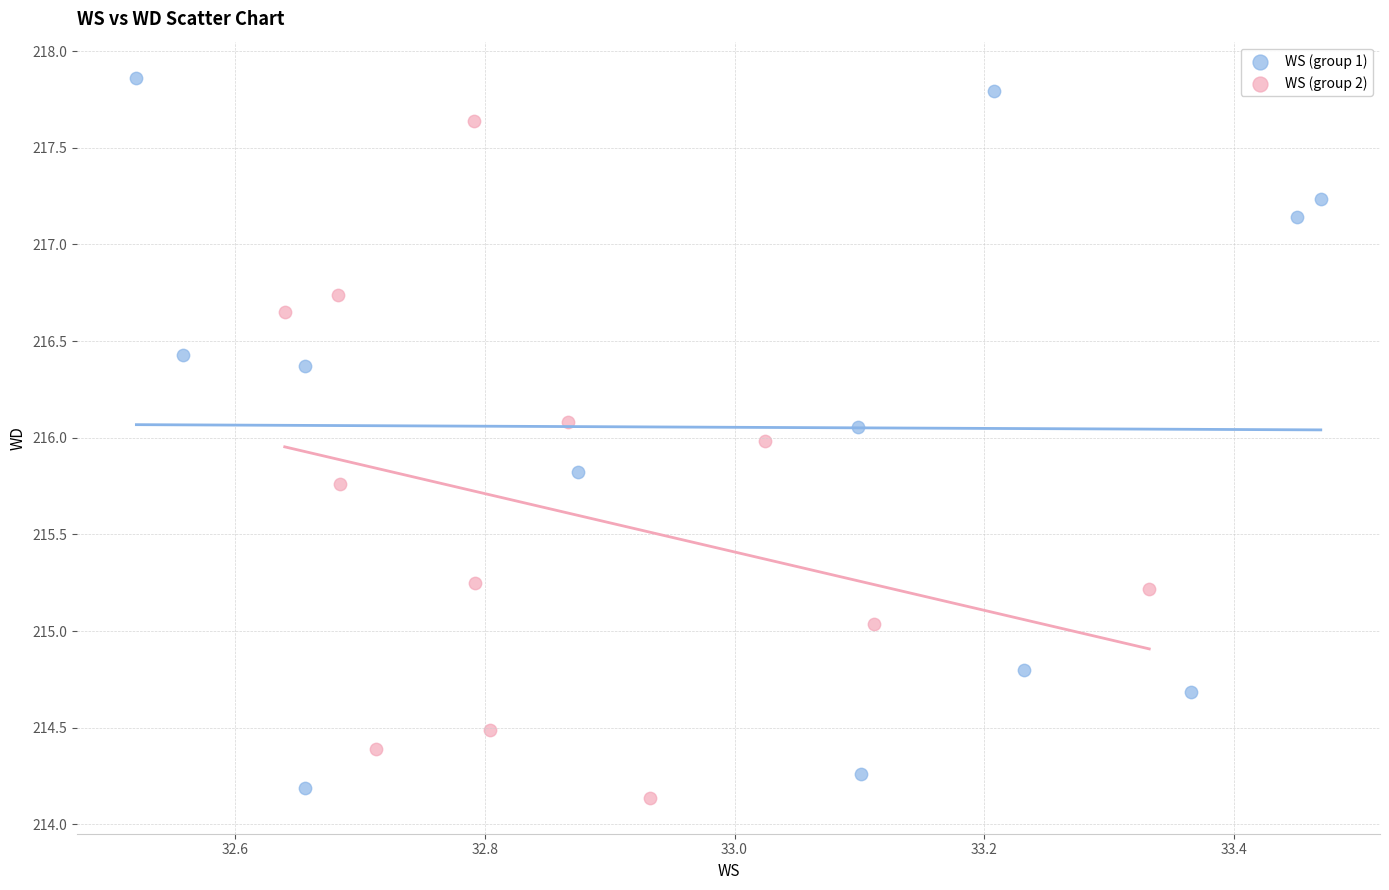

Which series has the widest spread of Y values?

WS (group 1)